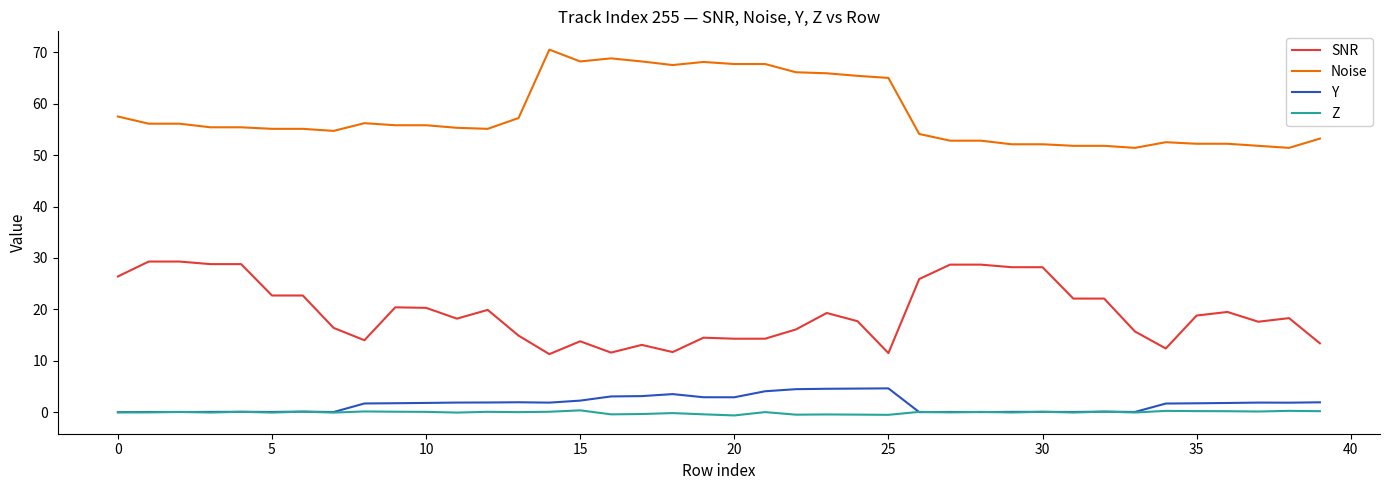

Does the chart display data point markers on the line(s)?

No